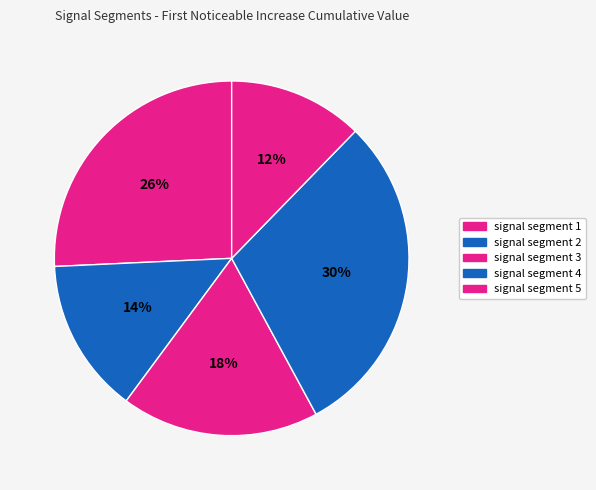

To the nearest percent, what is the average slice percentage?

20%